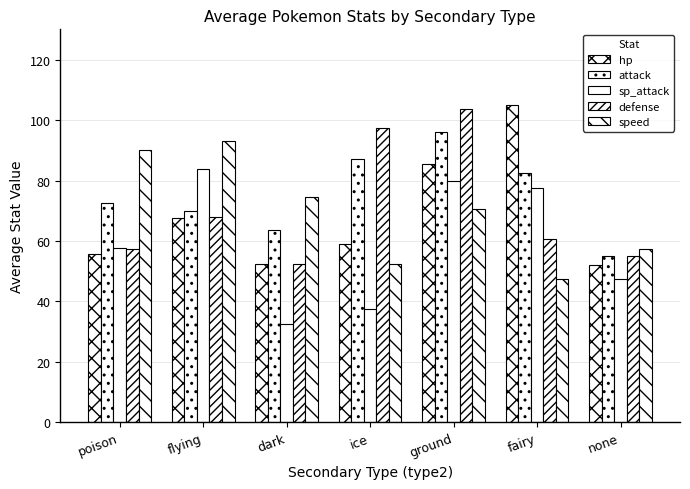

List the labels in order of defense value, largest first.

ground, ice, flying, fairy, poison, none, dark